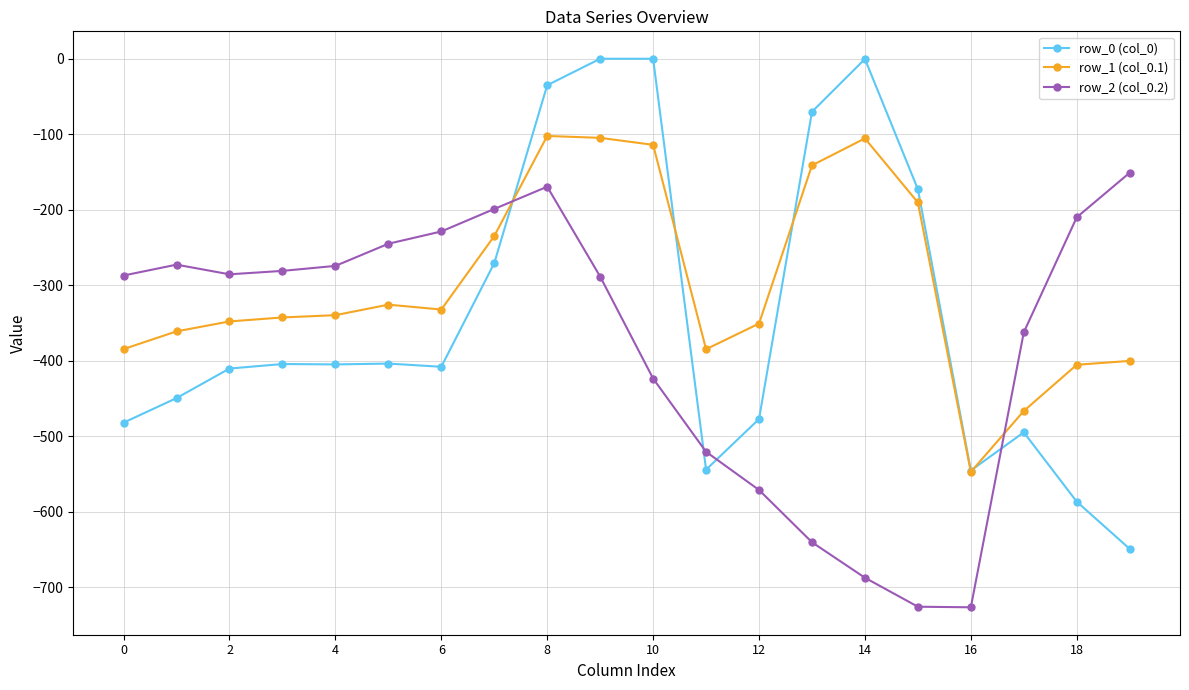

What is the average value of the row_2 (col_0.2) series?

-377.5